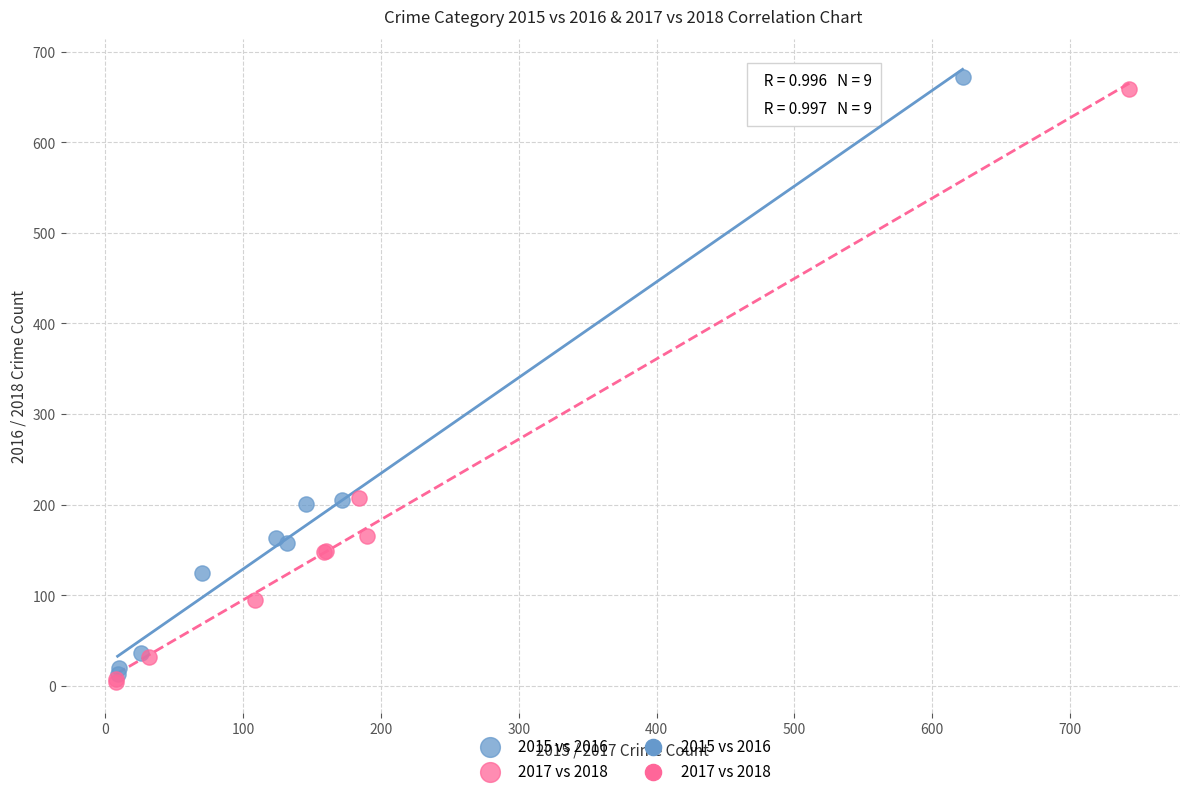

Which series has the widest spread of Y values?

2015 vs 2016